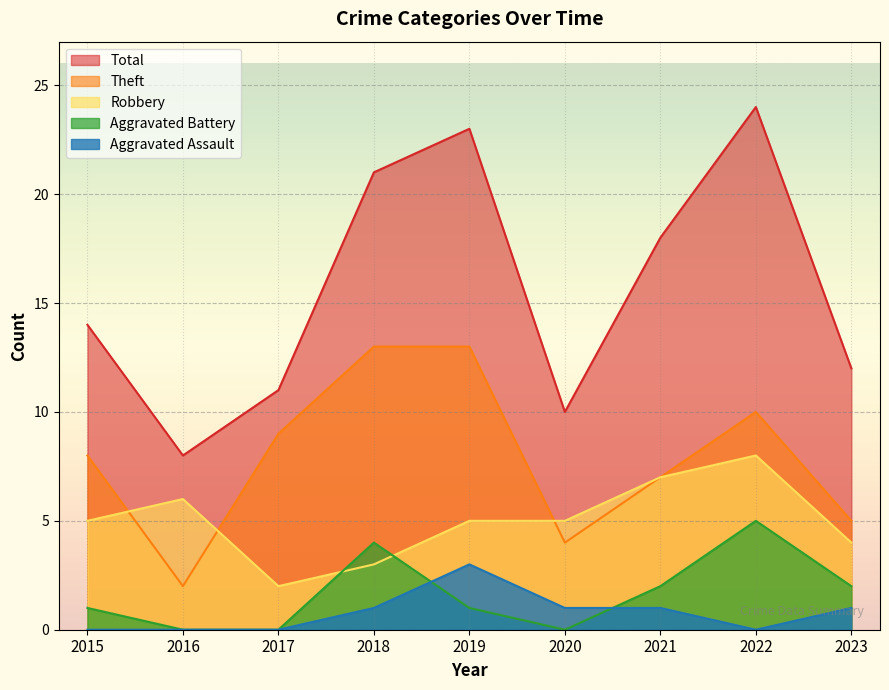

What are all the series names shown in the legend?

Total, Theft, Robbery, Aggravated Battery, Aggravated Assault